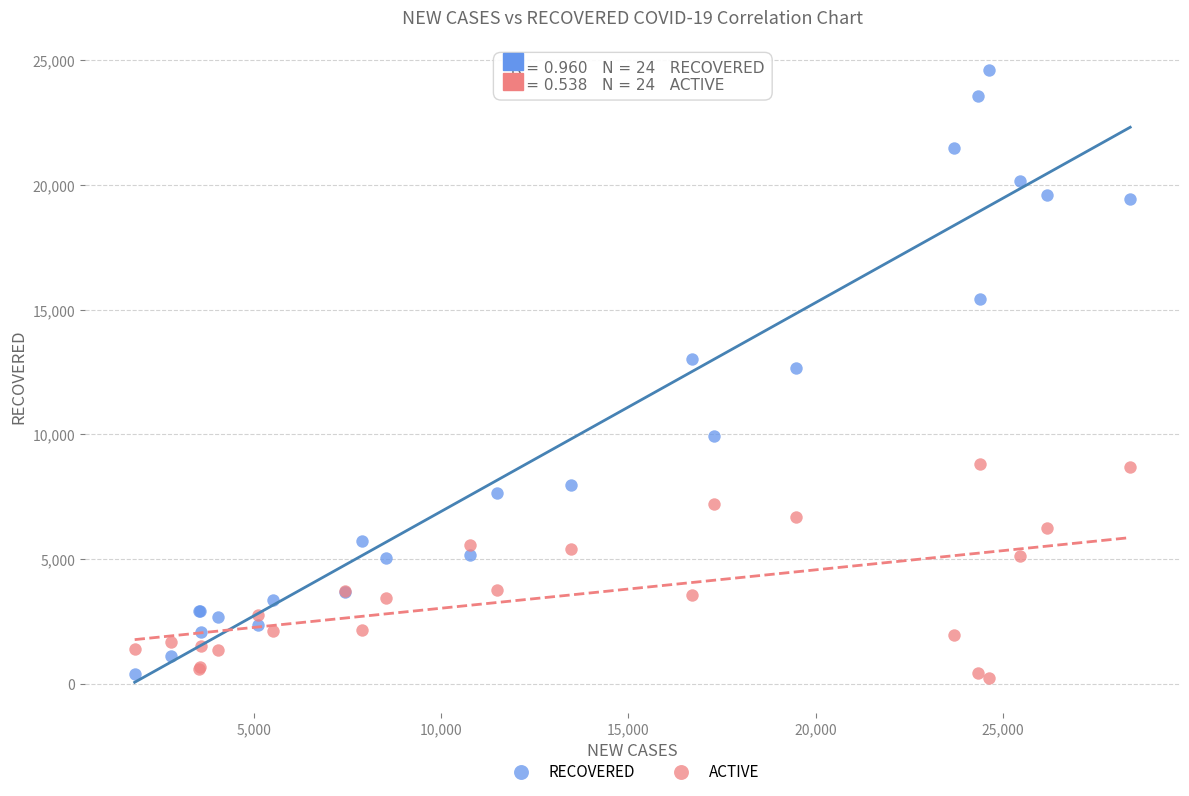

What is the X range (max minus min) for the scatter plot?

26576